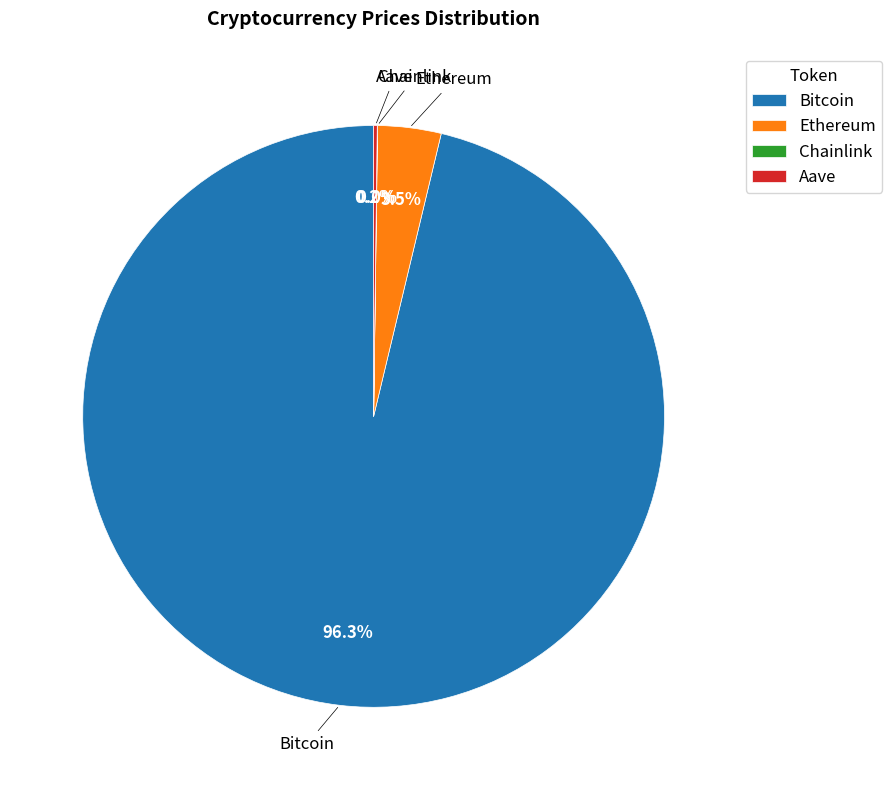

Which category has the biggest portion of the pie?

Bitcoin